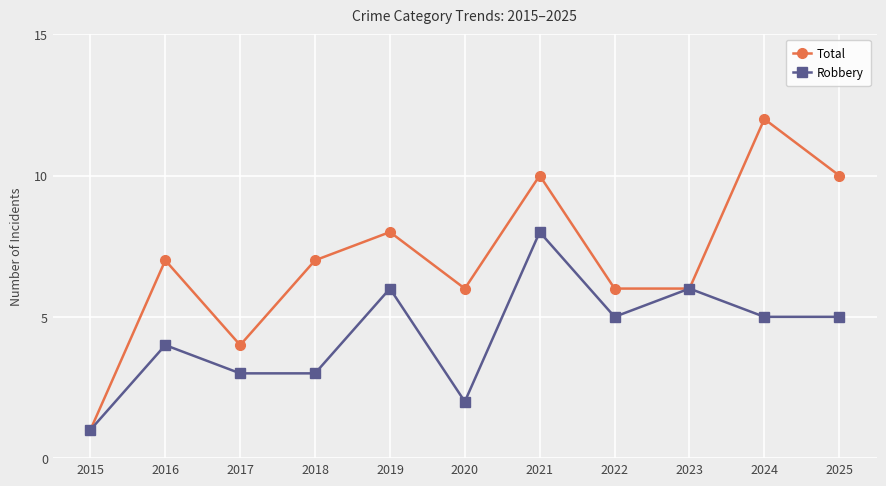

How many Robbery values are between 3 and 6?

8